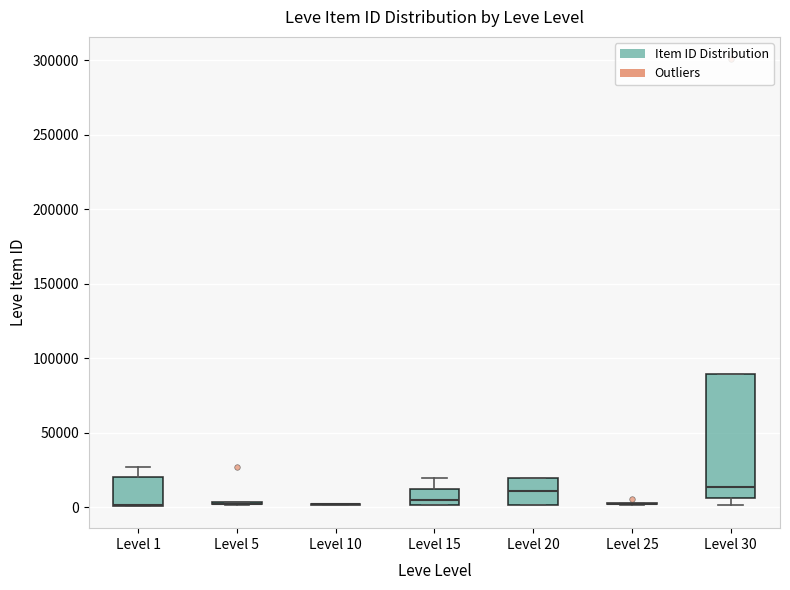

Comparing the boxes themselves (not the whiskers), which one is the tallest?

Level 30